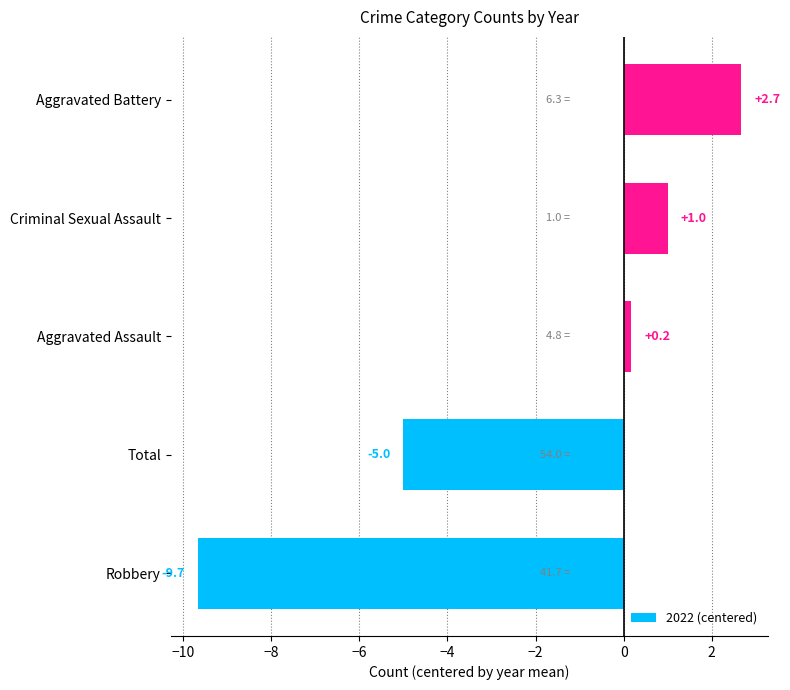

What is the average value?

-2.2